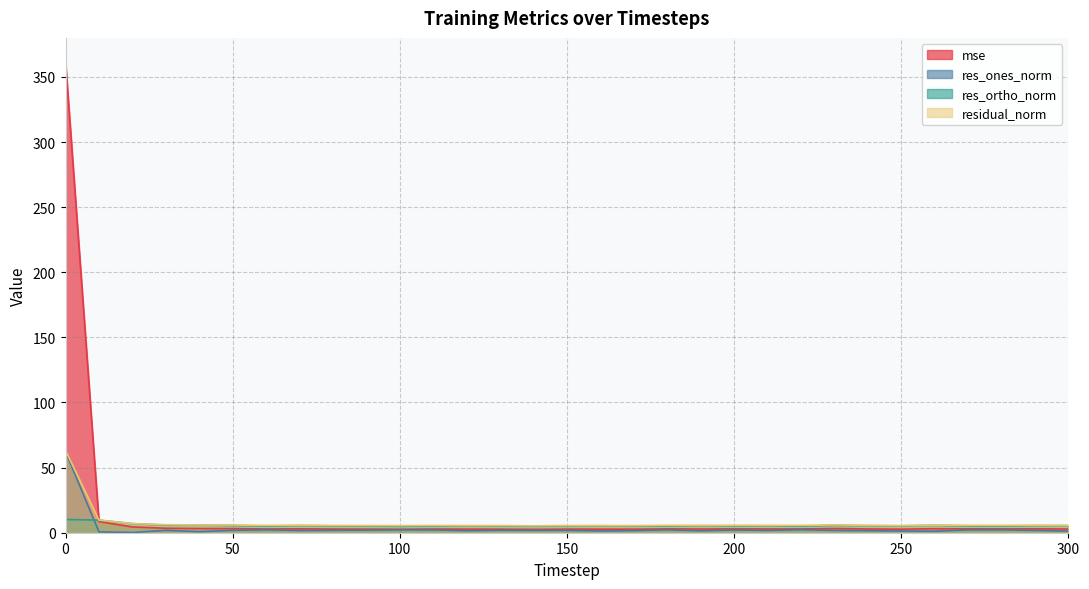

At how many categories does at least one series exceed 359?

1